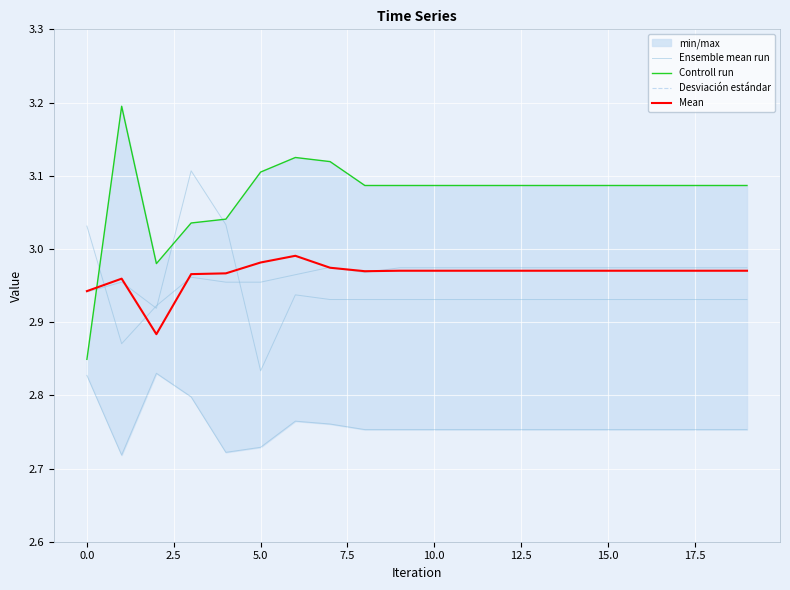

What is the value of the Controll run point at the 14th from the left?

3.1